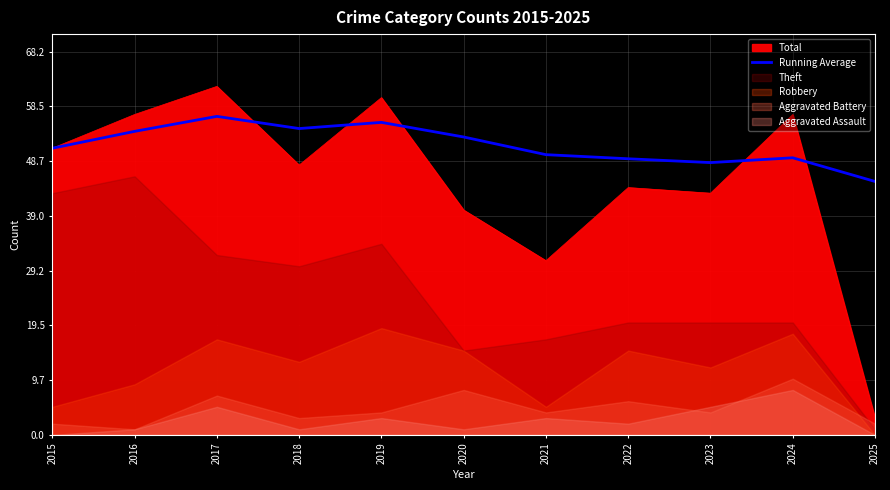

How many points are higher than both their immediate neighbors (excluding endpoints)?

3